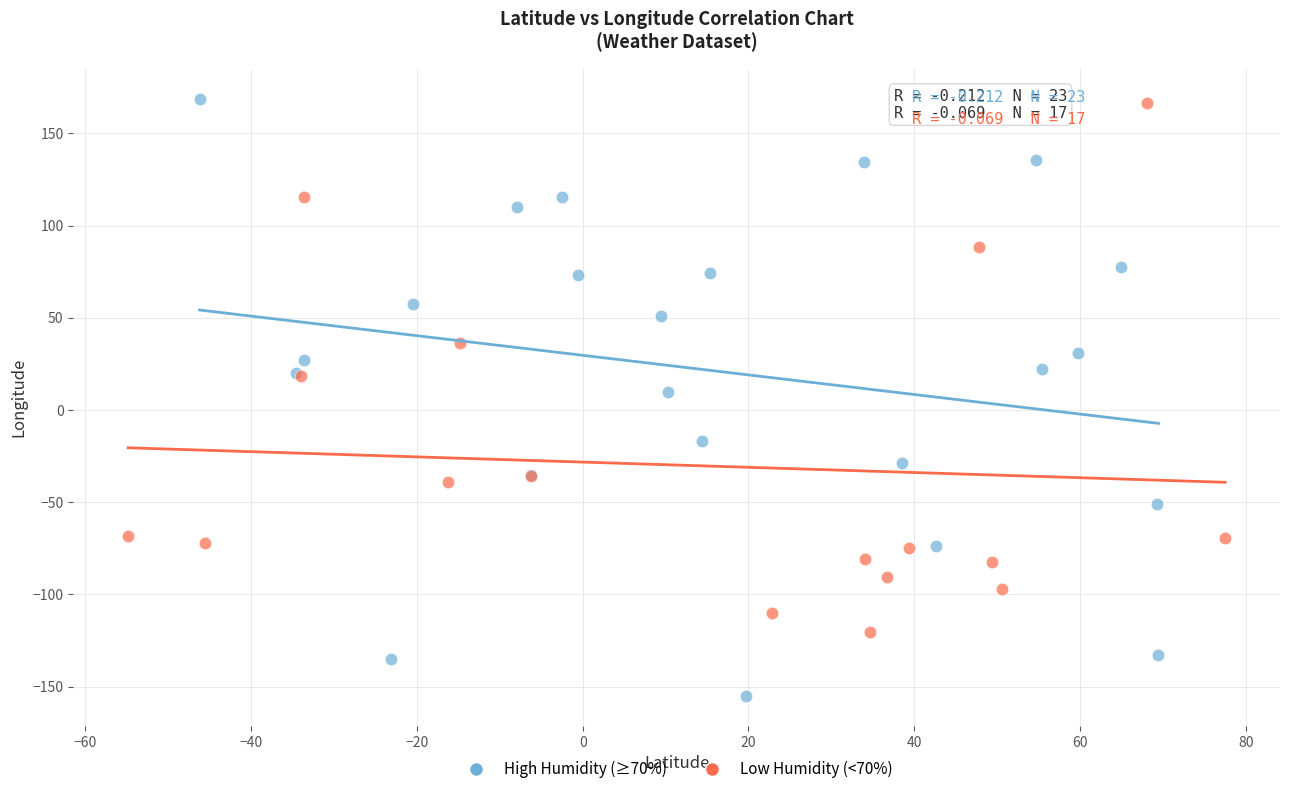

Which series has the widest spread of Y values?

High Humidity (≥70%)